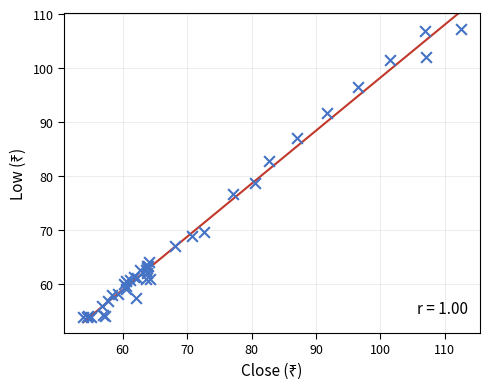

What Y value in the scatter plot is closest to 80?

78.7